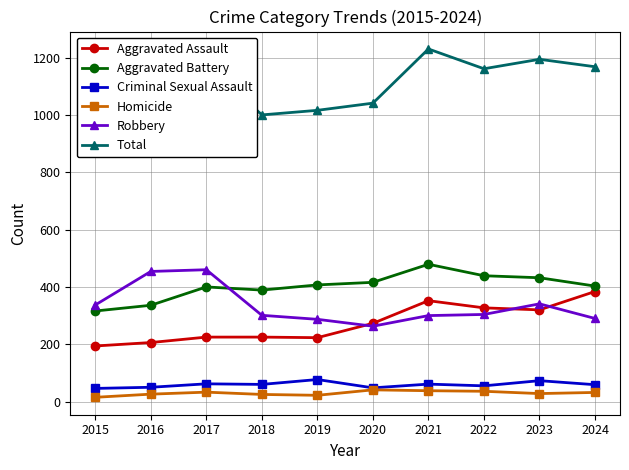

True or false: Homicide and Total cross at least once.

False